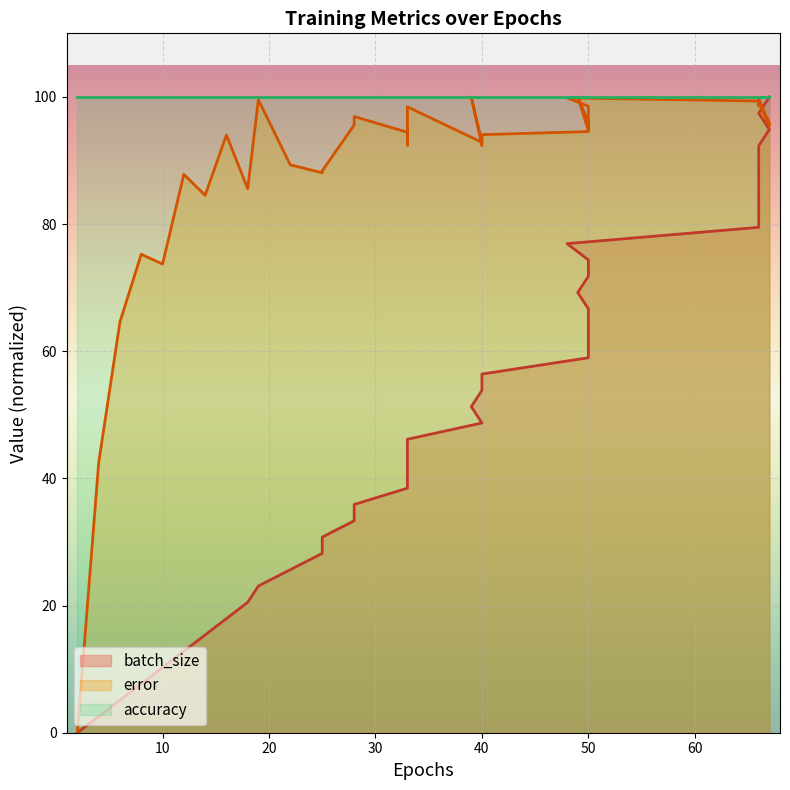

How many values in batch_size are above zero?

39